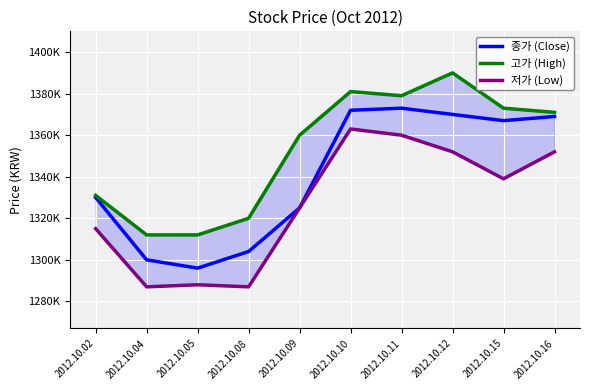

Reading left to right, transcribe all the data shown in this chart.

종가 (Close): 2012.10.02=1330000	2012.10.04=1300000	2012.10.05=1296000	2012.10.08=1304000	2012.10.09=1325000	2012.10.10=1372000	2012.10.11=1373000	2012.10.12=1370000	2012.10.15=1367000	2012.10.16=1369000
고가 (High): 2012.10.02=1331000	2012.10.04=1312000	2012.10.05=1312000	2012.10.08=1320000	2012.10.09=1360000	2012.10.10=1381000	2012.10.11=1379000	2012.10.12=1390000	2012.10.15=1373000	2012.10.16=1371000
저가 (Low): 2012.10.02=1315000	2012.10.04=1287000	2012.10.05=1288000	2012.10.08=1287000	2012.10.09=1325000	2012.10.10=1363000	2012.10.11=1360000	2012.10.12=1352000	2012.10.15=1339000	2012.10.16=1352000